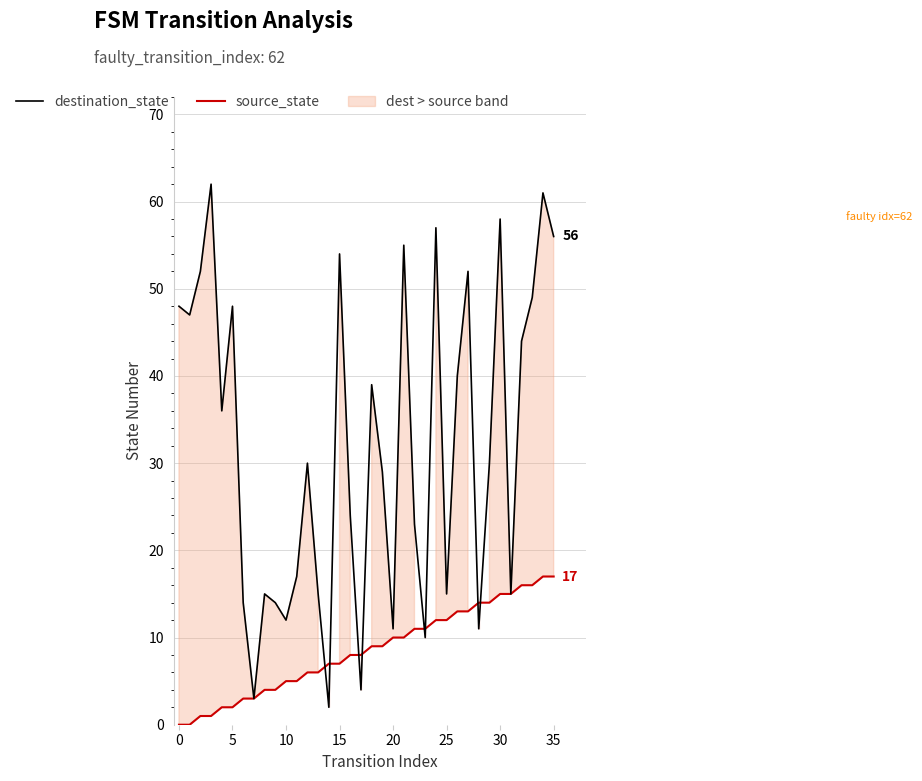

What is the highest value of the destination_state series?

62